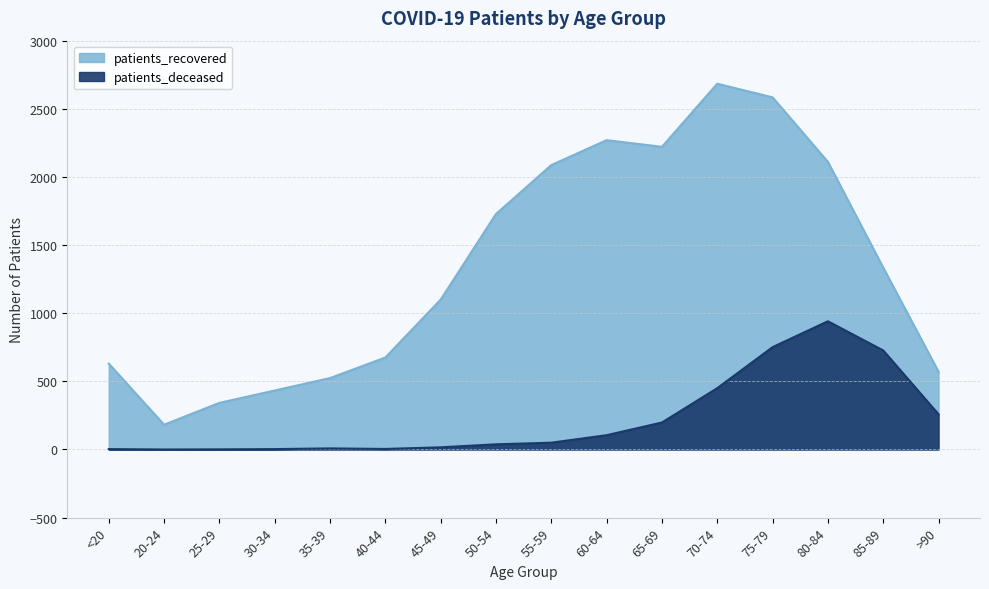

Does the chart have visible grid lines?

Yes